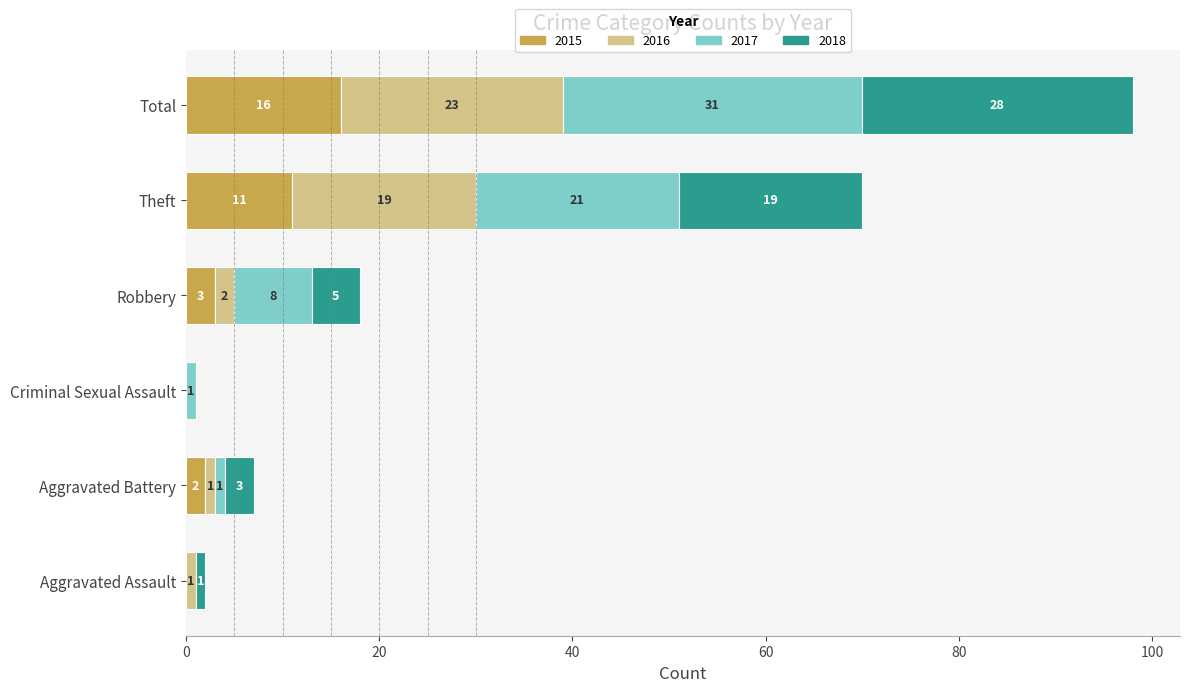

What is the highest value of the 2015 series?

16